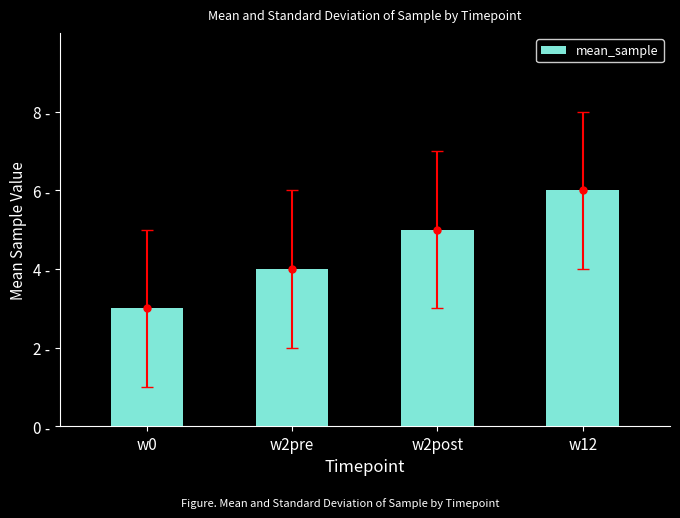

What is the label of the 2nd bar from the left?

w2pre